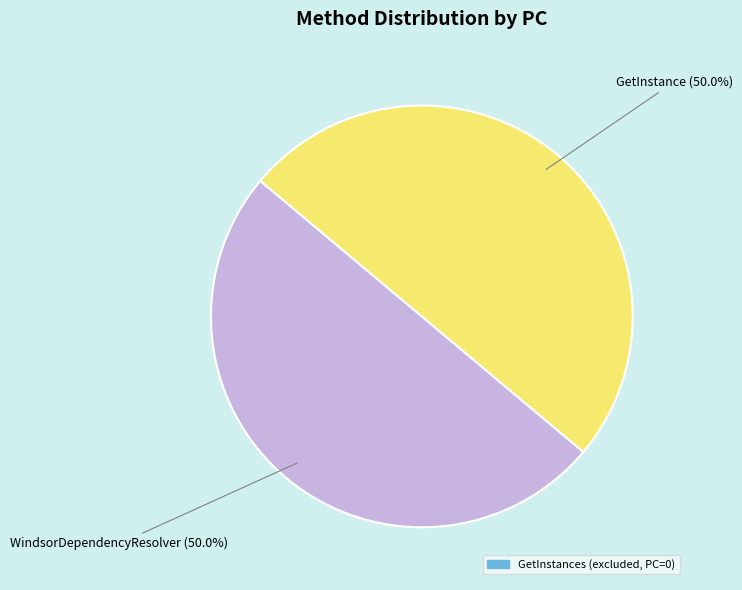

Count the number of slices in the pie.

2